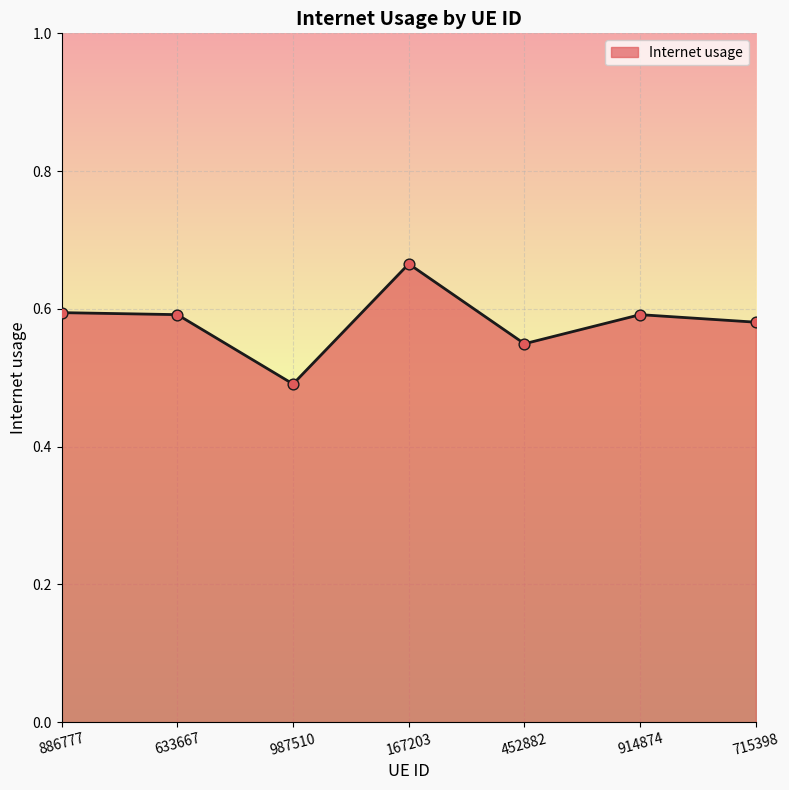

Which has a higher value, 987510 or 633667?

633667